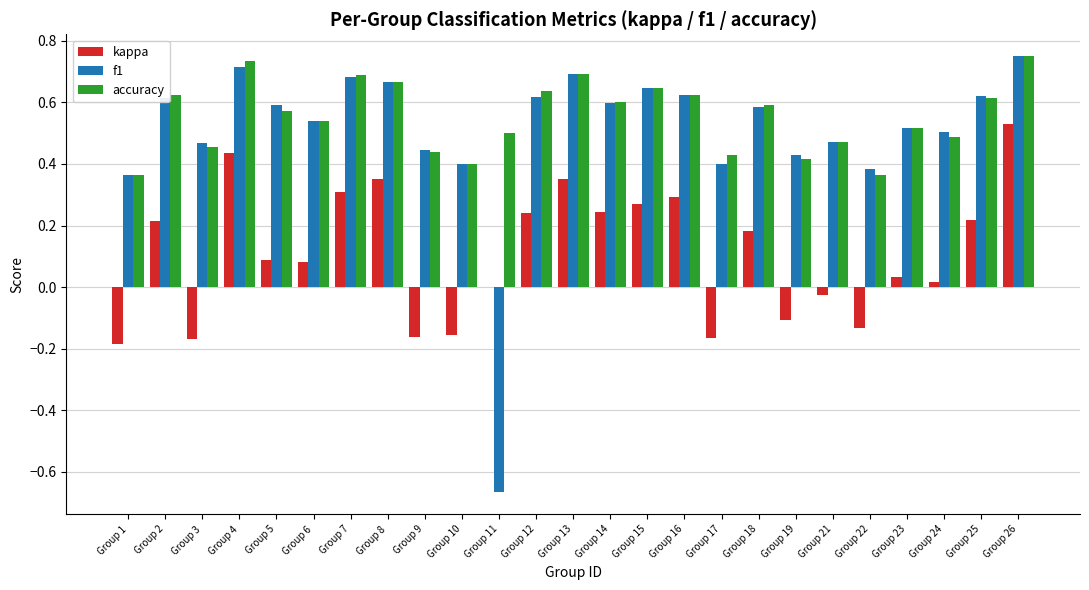

Is the value of accuracy at Group 23 greater than the value of kappa at Group 25?

Yes